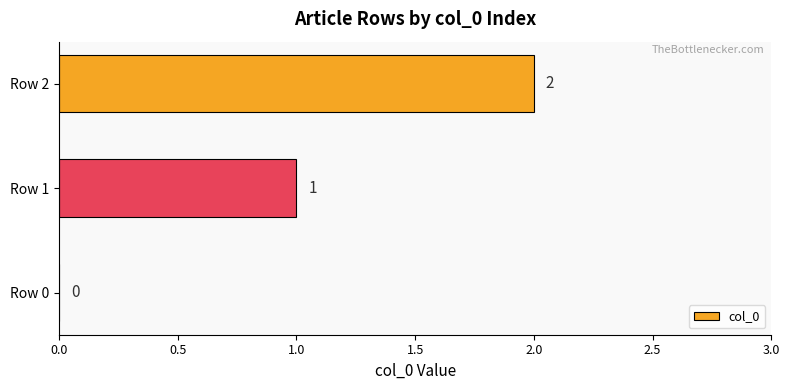

What is the average value?

1